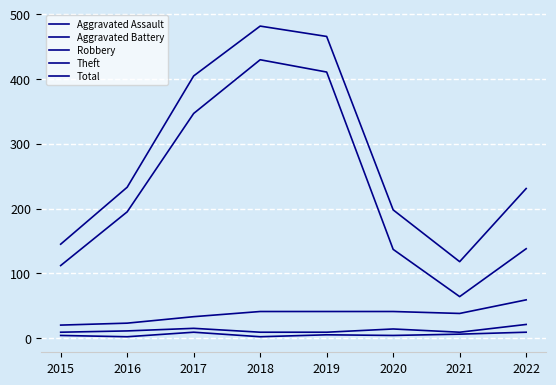

What is the lowest value of the Aggravated Battery series?

9